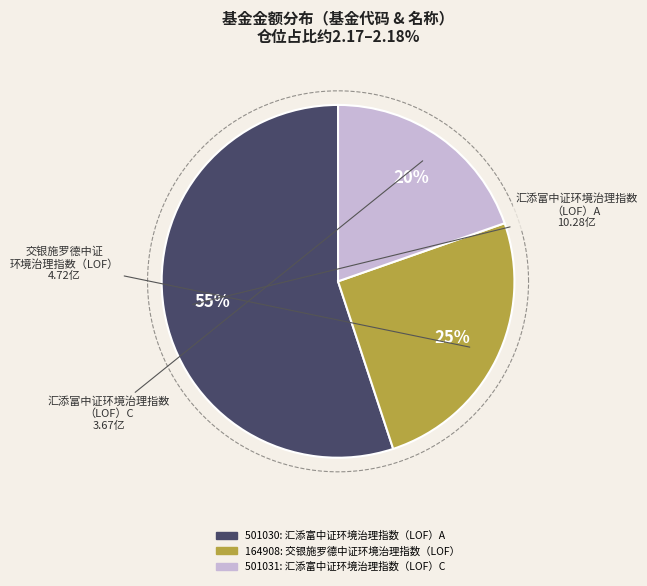

What is the largest slice in the pie chart?

汇添富中证环境治理指数（LOF）A